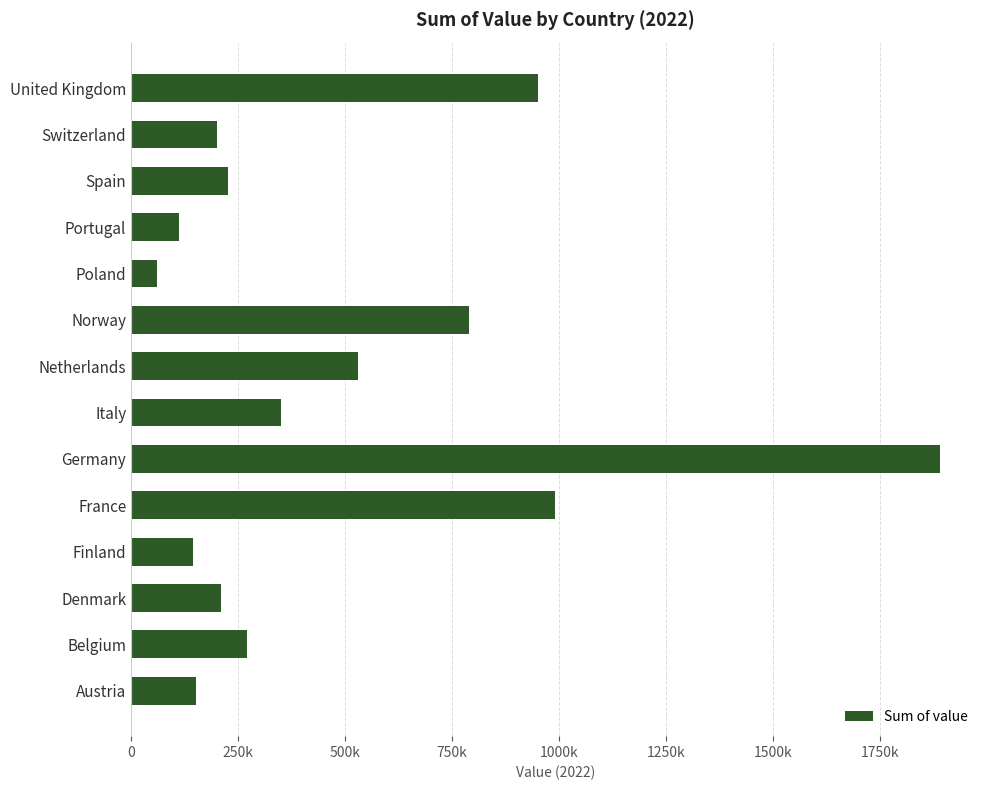

Which label corresponds to the smallest value in the chart?

Poland